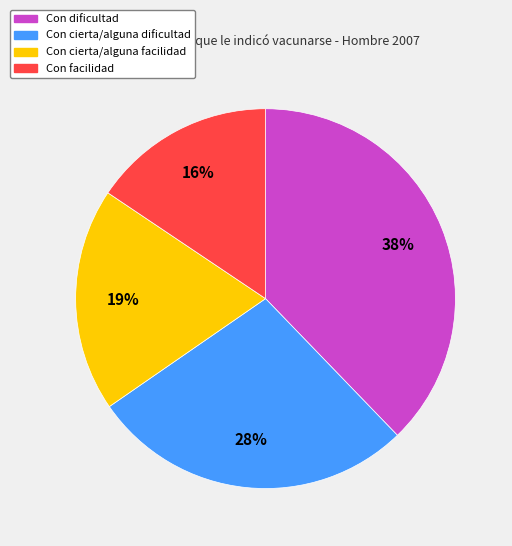

Does any single category account for the majority?

No